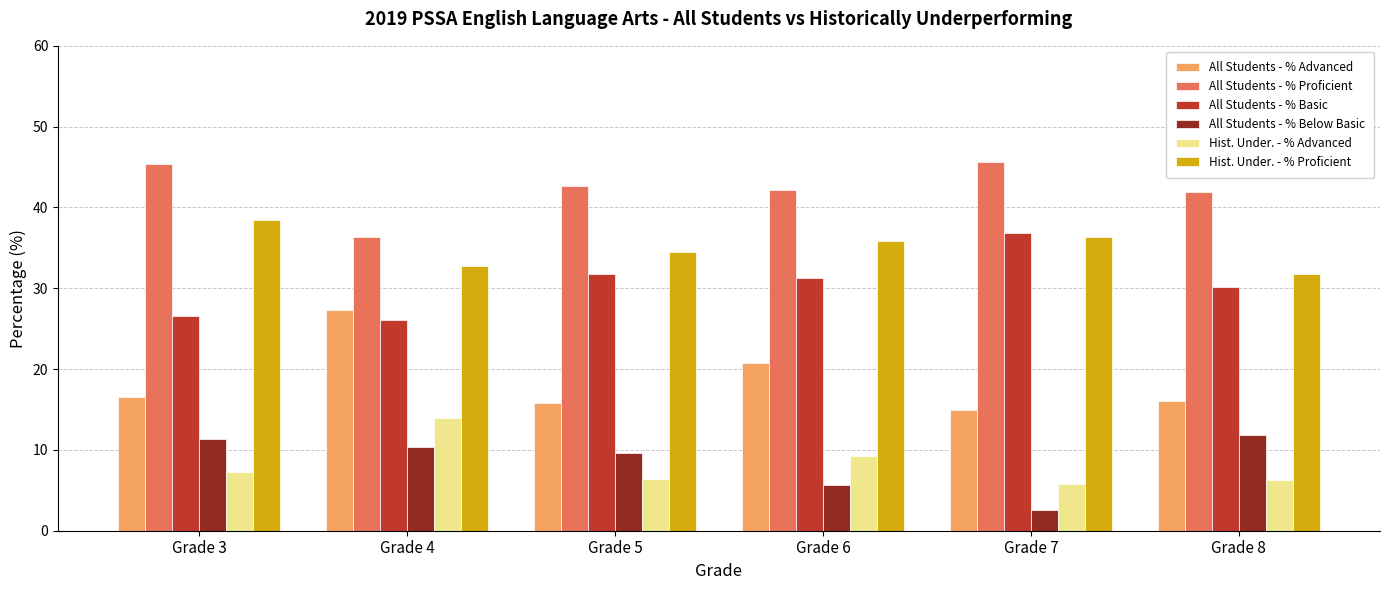

What is the value of the All Students - % Basic bar at the 5th from the left?

36.9